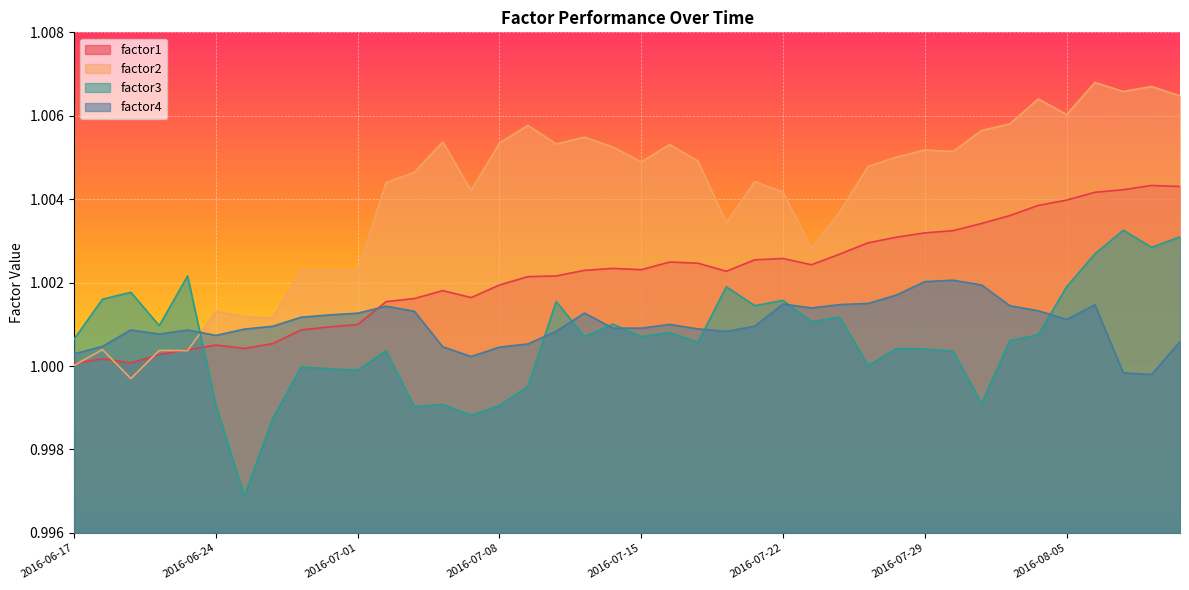

At which label does factor2 first exceed 1?

2016-06-17